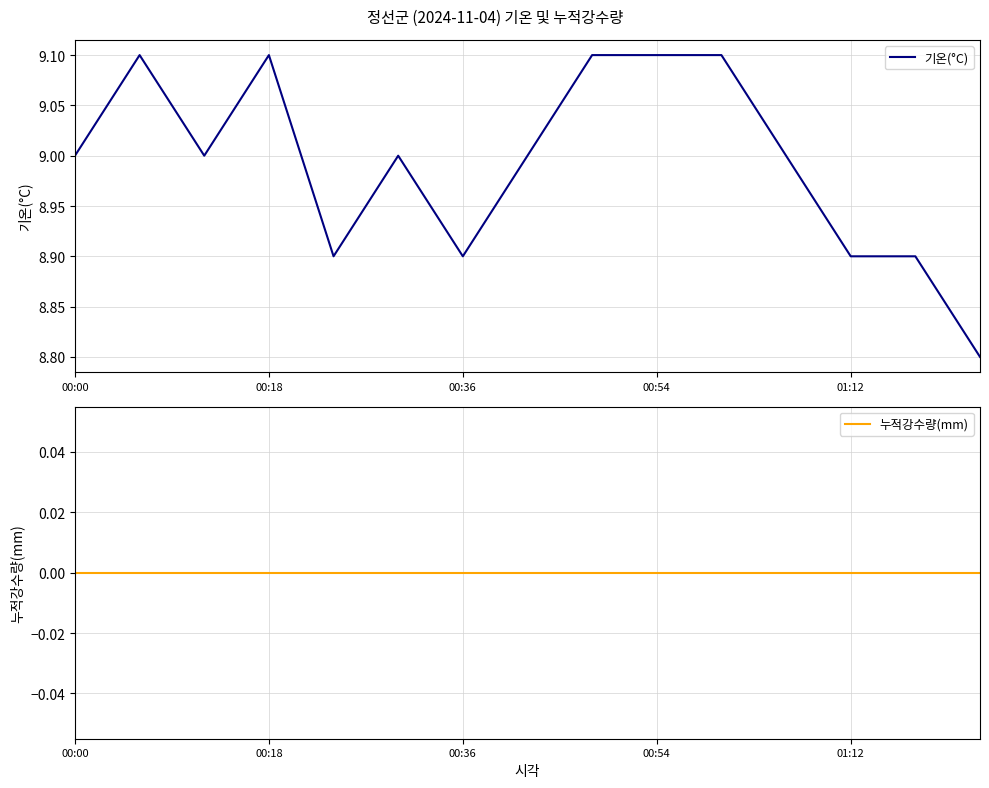

What is the maximum value for 기온(°C)?

9.1